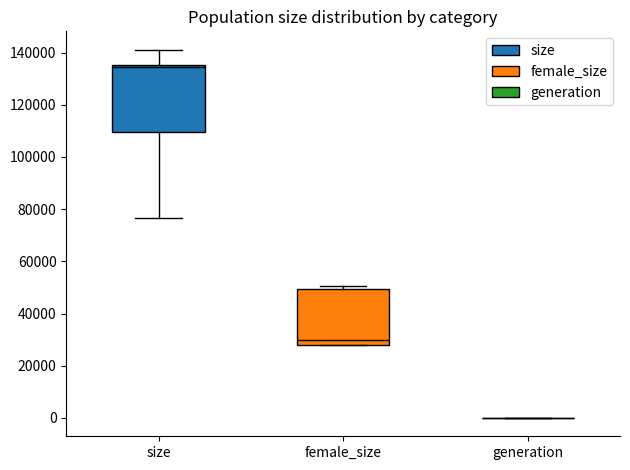

Where is the lower edge of the box for size on the y-axis? The values are not printed on the chart, so give them approximately, as read against the axis.

110000